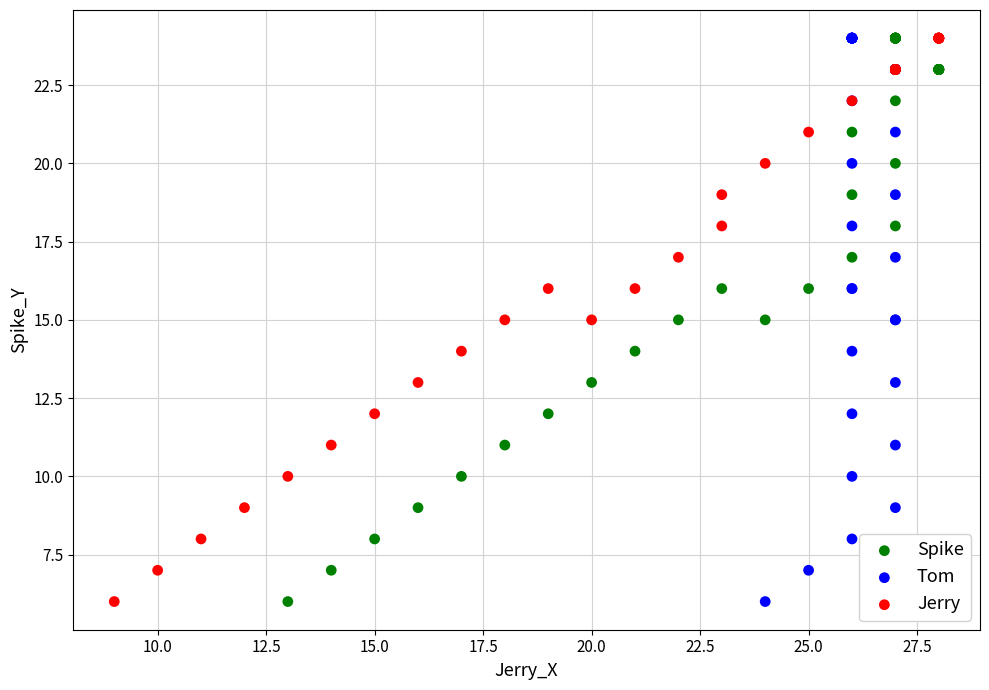

What are all the series names shown in the legend?

Spike, Tom, Jerry